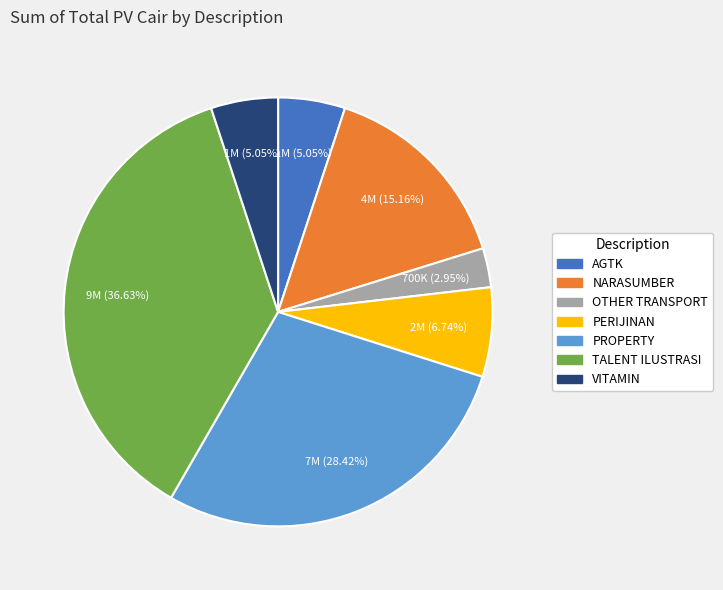

What is the ratio of the value at PERIJINAN to the value at VITAMIN?

1.3